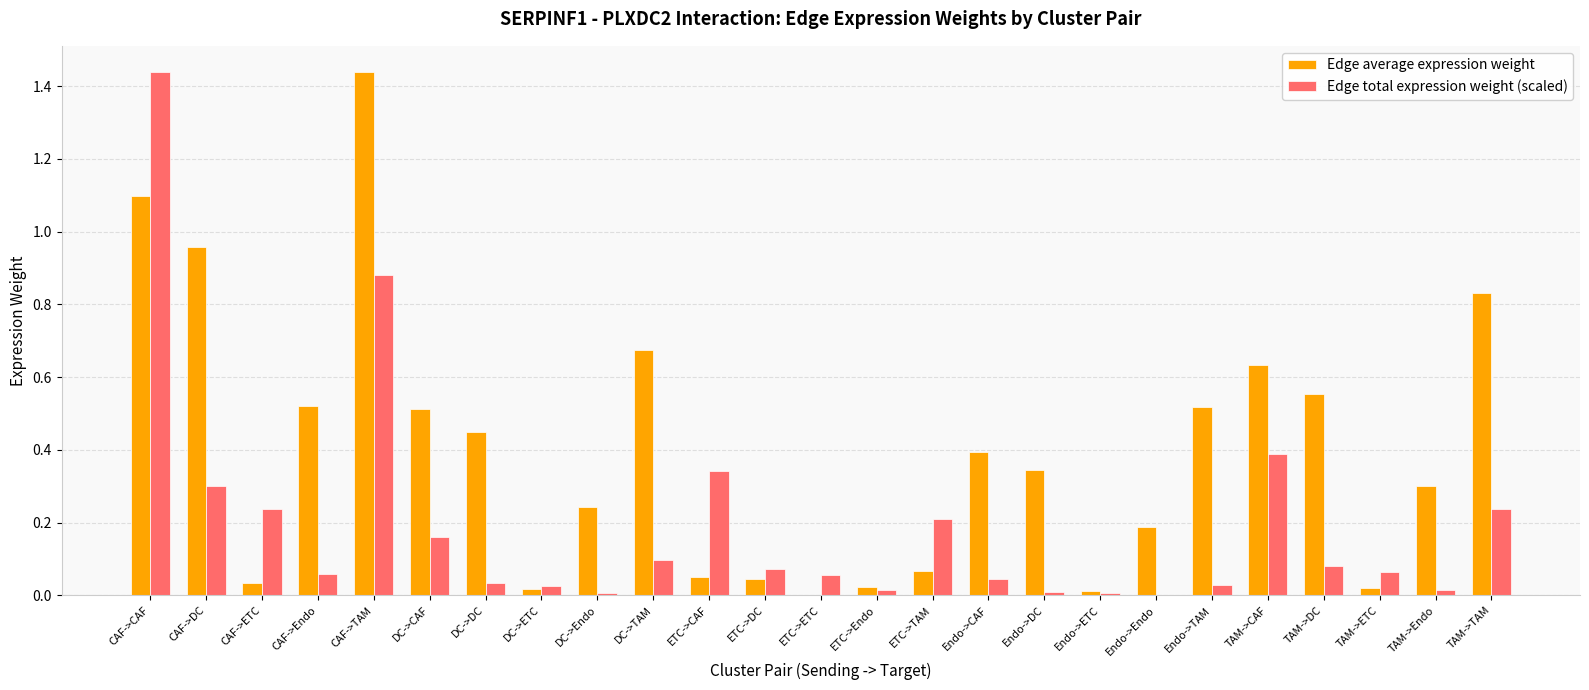

The Edge total expression weight (scaled) series shows 0.1 at CAF->Endo. True or false?

True